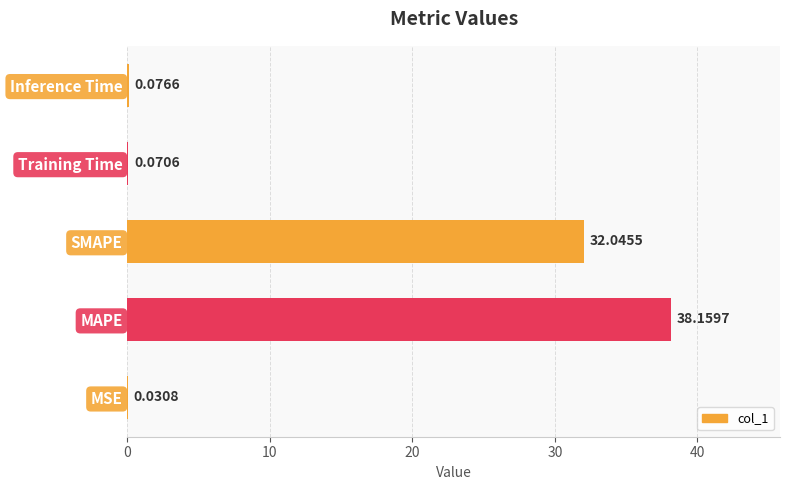

Which label corresponds to the largest value in the chart?

MAPE